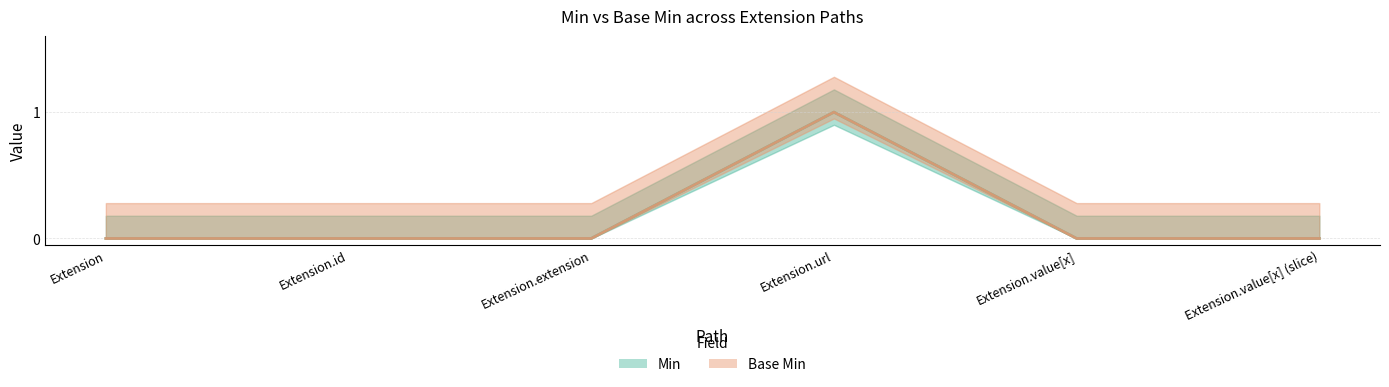

What position from the left is Extension?

1